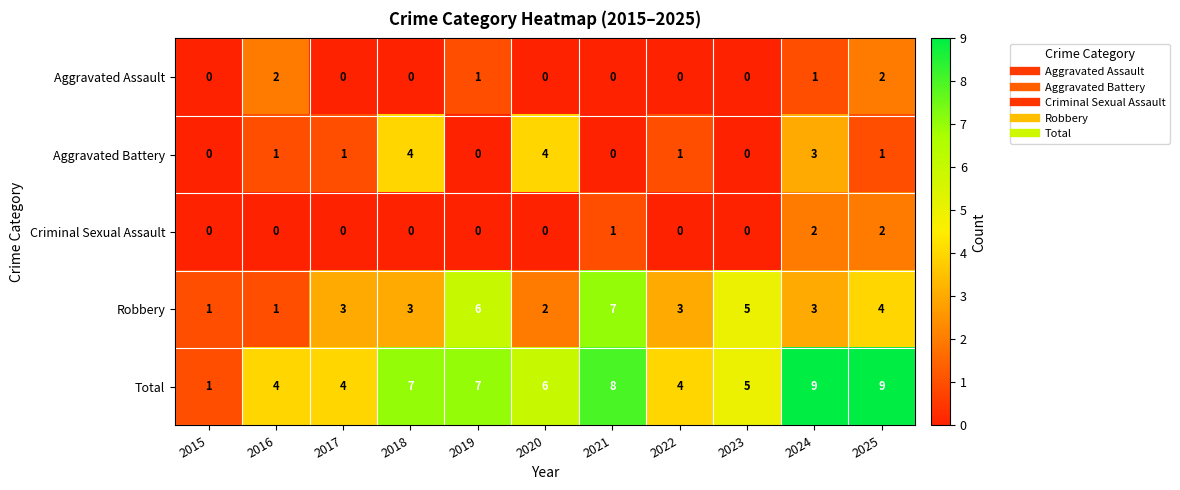

Which series has the largest range (max minus min)?

Total